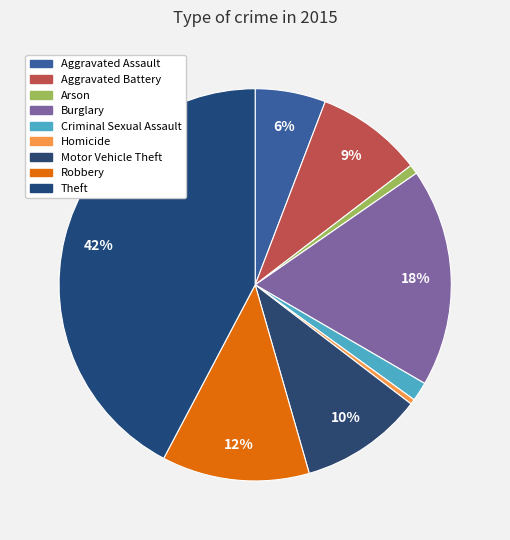

Is it true that Robbery is 12% of the pie?

True